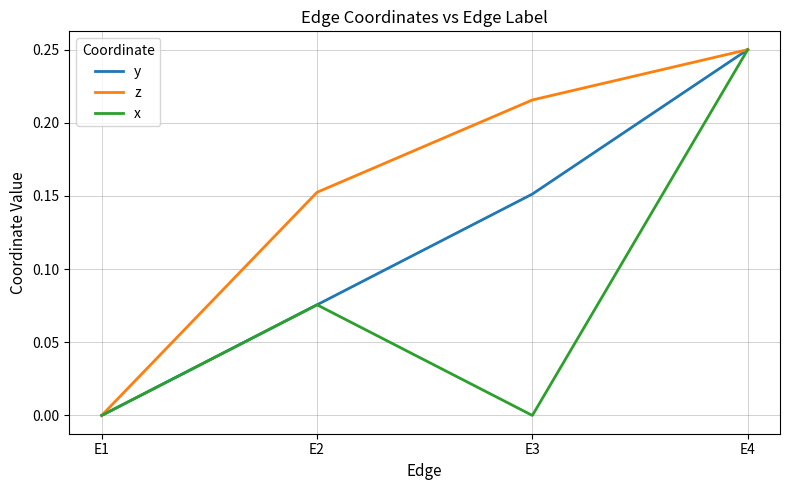

List the series in order of their overall mean, lowest first.

x, y, z